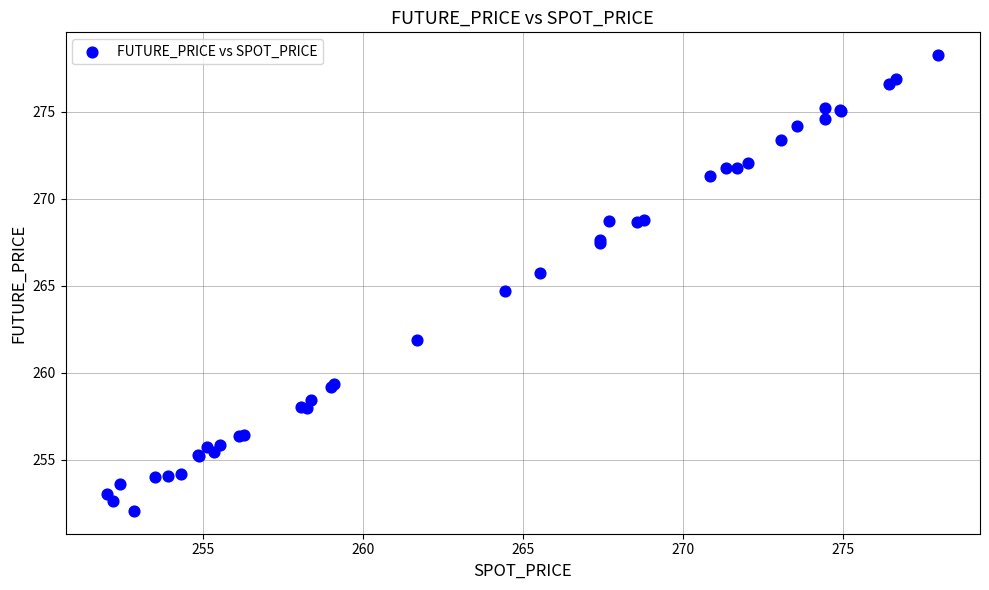

What Y value in the scatter plot is closest to 265?

264.7